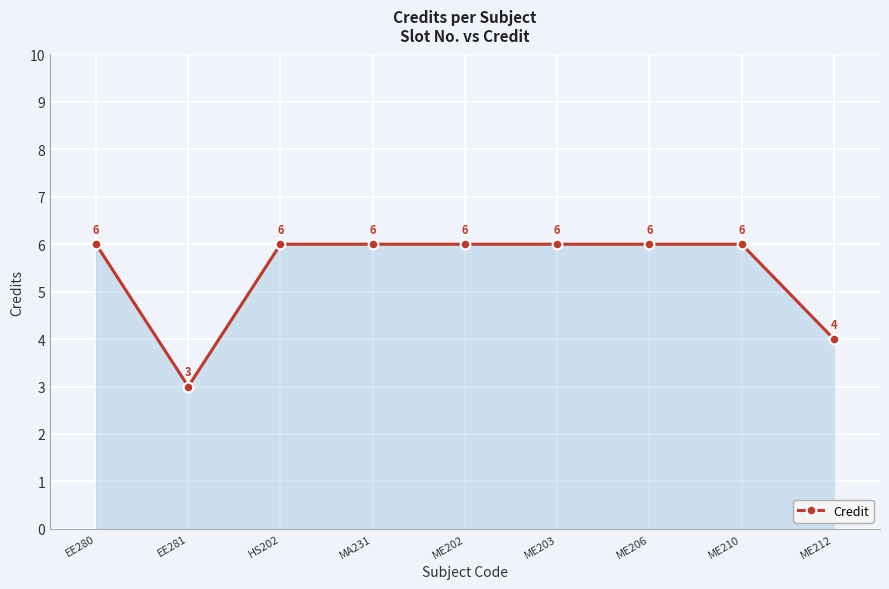

Reading left to right, extract all data points from this chart.

EE280=6	EE281=3	HS202=6	MA231=6	ME202=6	ME203=6	ME206=6	ME210=6	ME212=4